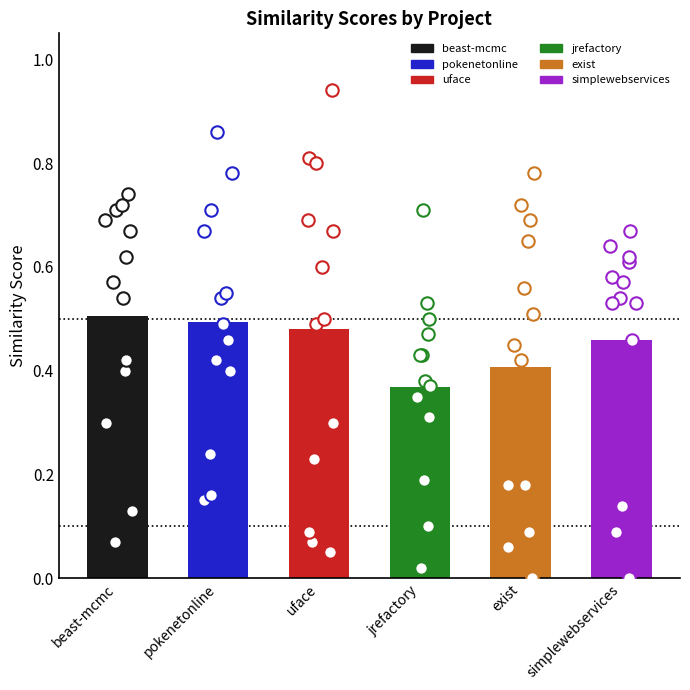

Is the value of exist.csv at simplewebservices.csv greater than the value of jrefactory.csv at uface.csv?

Yes